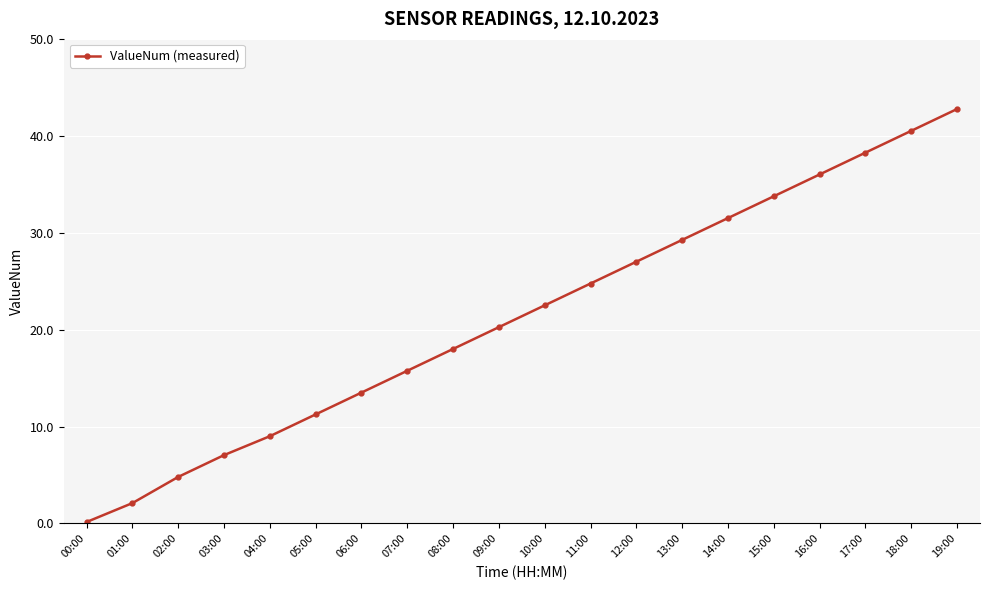

What is the difference between the maximum and minimum values?

42.6